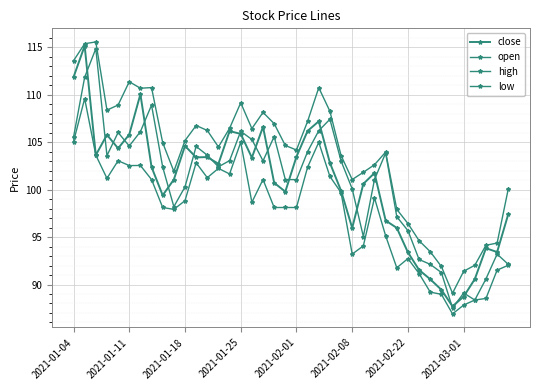

How many lines are shown in the chart?

4